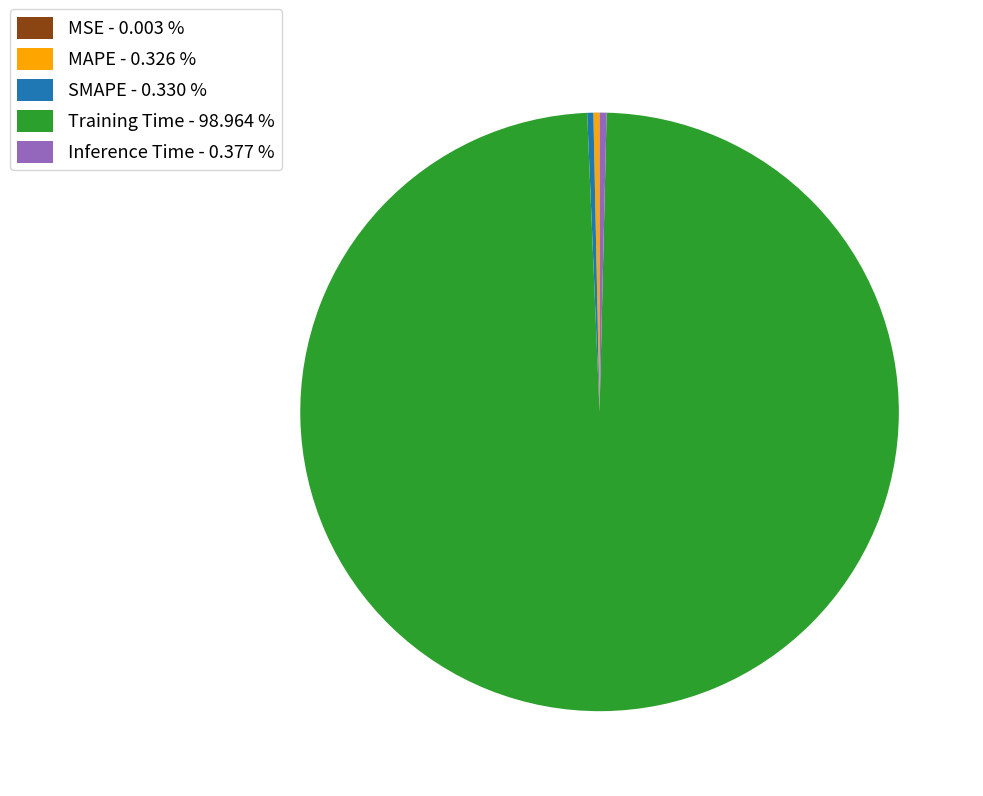

Is Training Time - 98.964 % the majority of the pie?

Yes